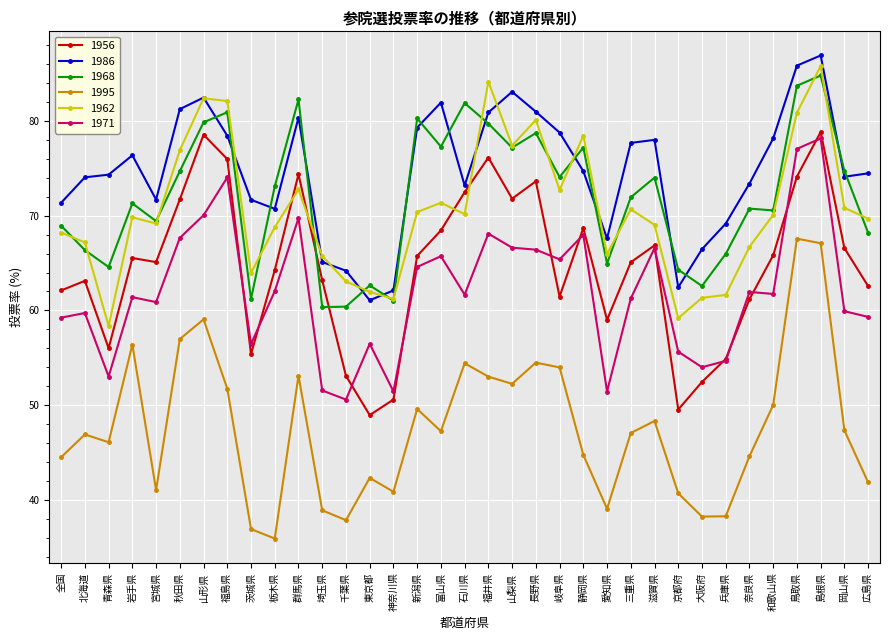

Which category has the highest value in the 1962 series?

島根県